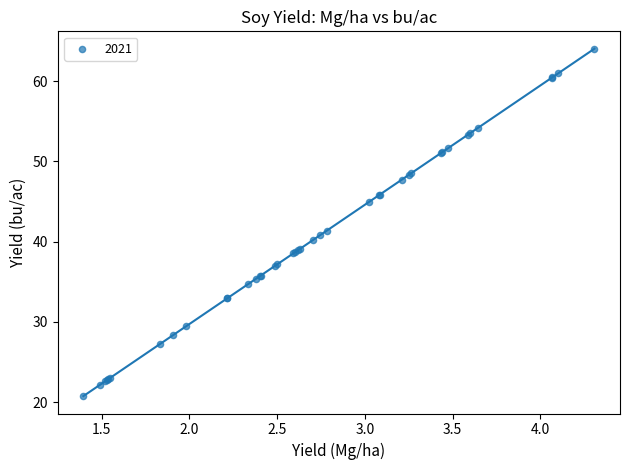

What Y value in the scatter plot is closest to 42?

41.4